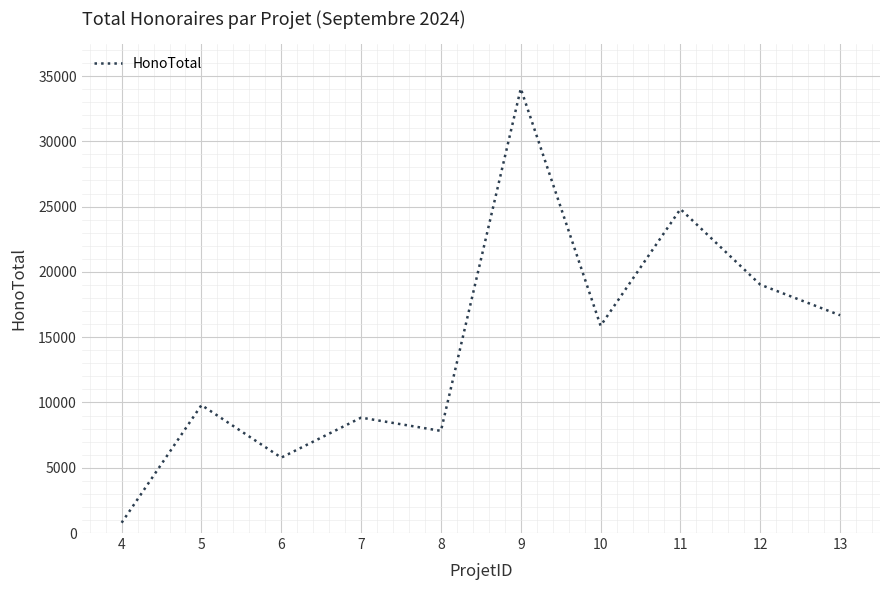

Reading left to right, what are all the values shown in this chart?

4=787.5	5=9800.0	6=5775.0	7=8837.5	8=7822.5	9=34037.5	10=15872.5	11=24810.0	12=19022.5	13=16677.5